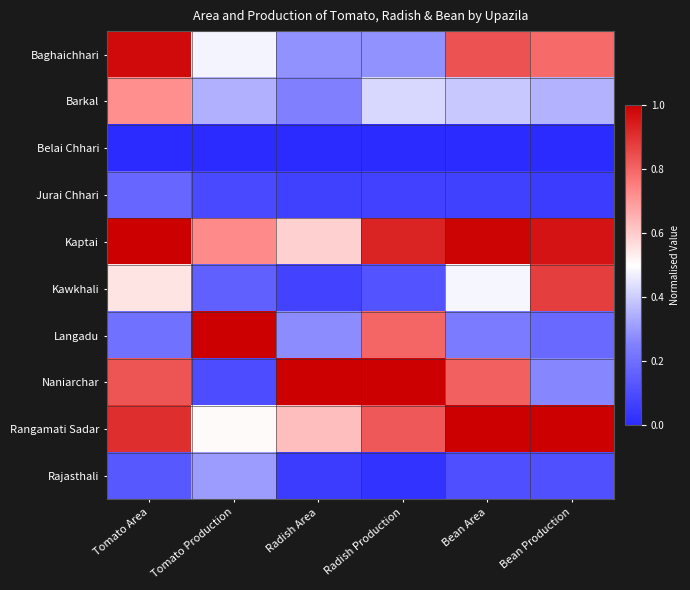

At which category is the sum across all series the highest?

Tomato Area